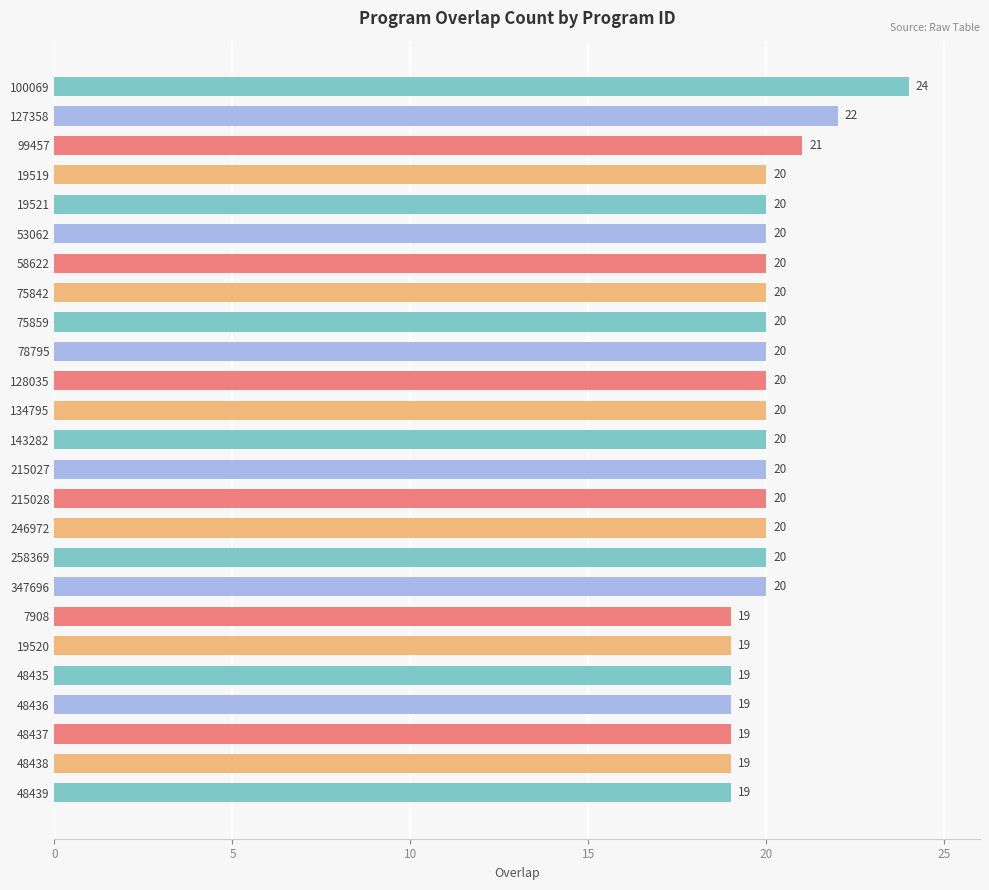

Reading top to bottom, list all the values displayed in this chart.

24	22	21	20	20	20	20	20	20	20	20	20	20	20	20	20	20	20	19	19	19	19	19	19	19